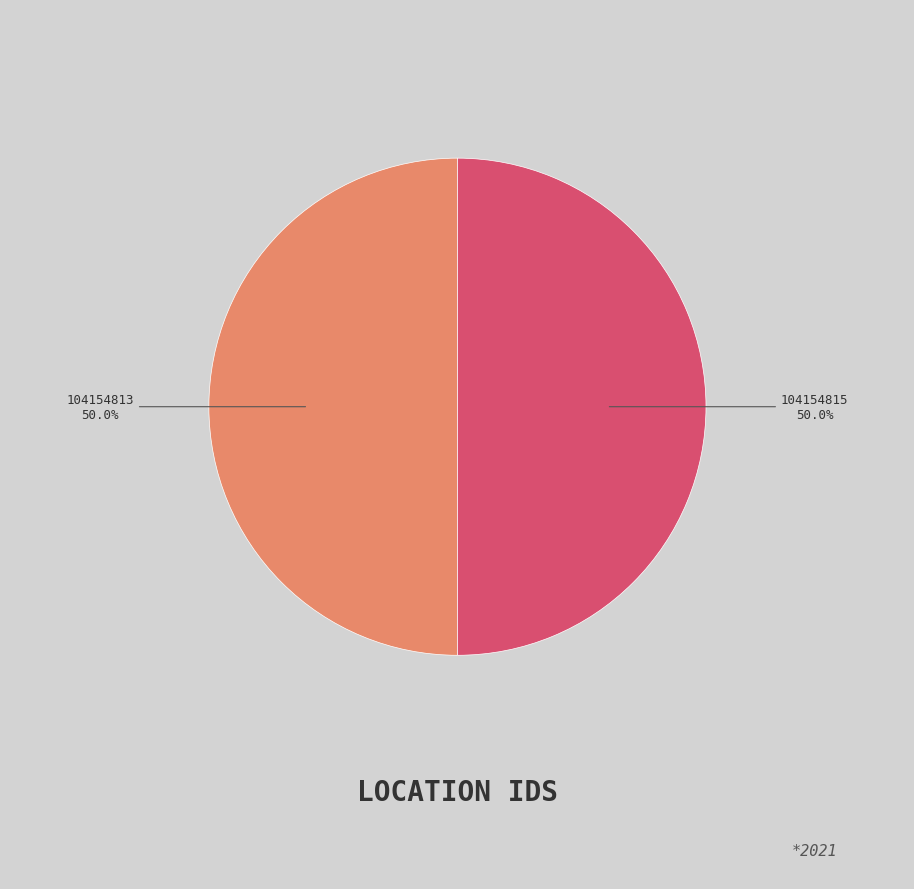

What is the total percentage of 104154813 and 104154815?

100.0%